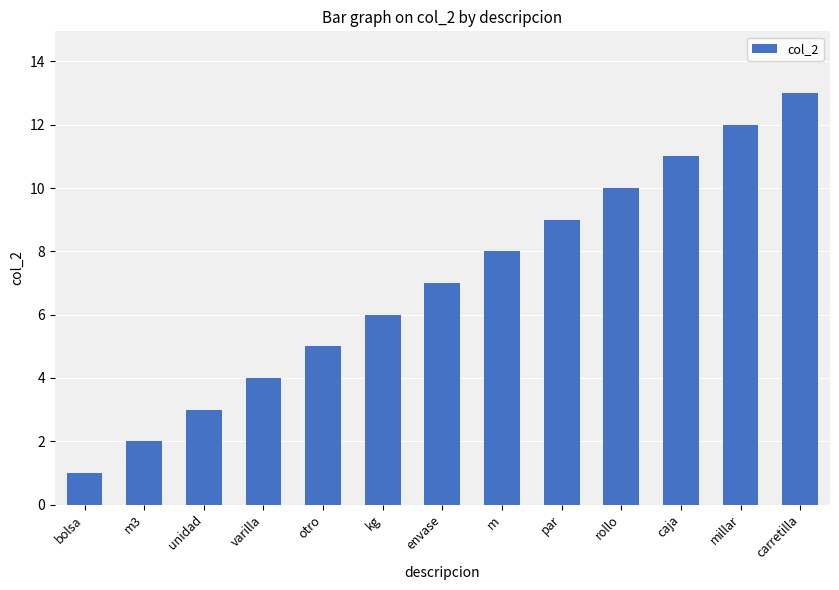

At which category does the chart reach its peak across all series?

carretilla